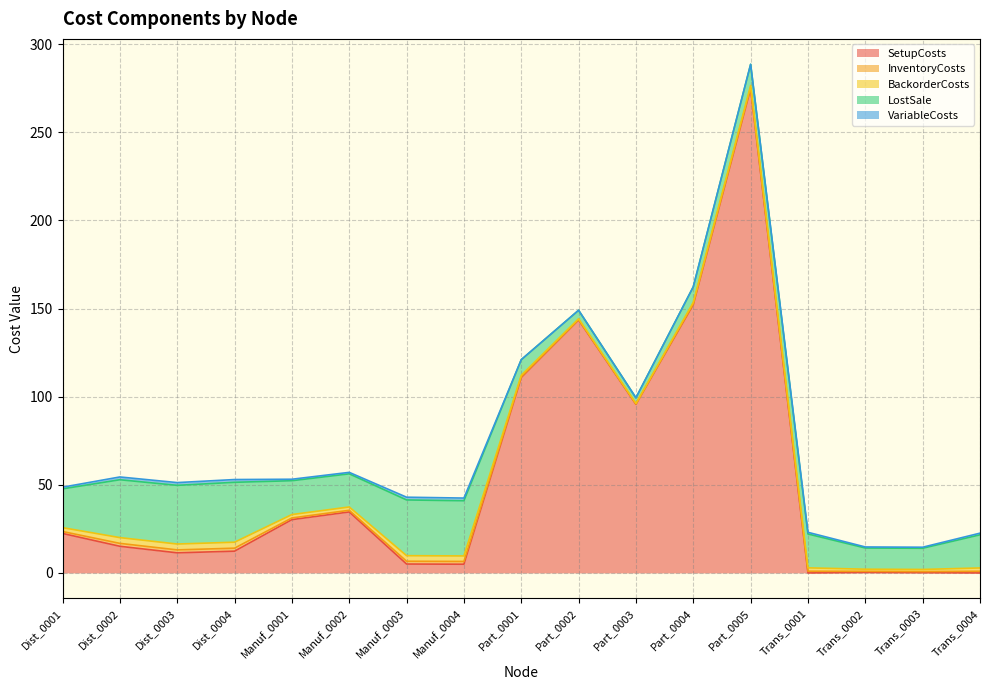

What is the label of the 16th point from the right?

Dist_0002